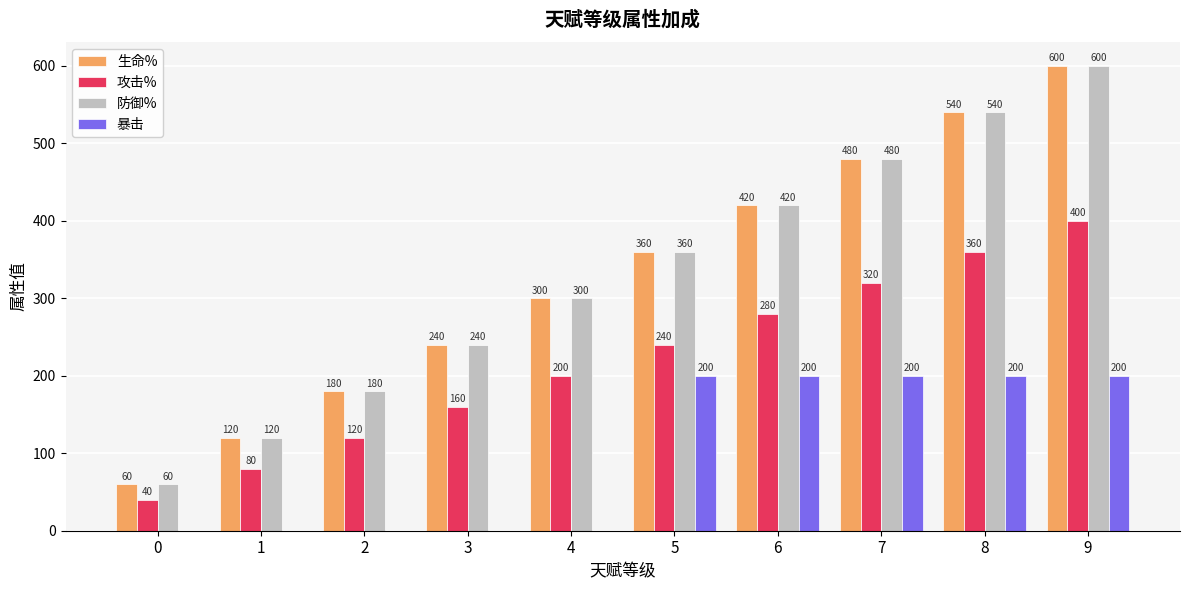

Is the value of 生命% at 5 greater than the value of 攻击% at 0?

Yes